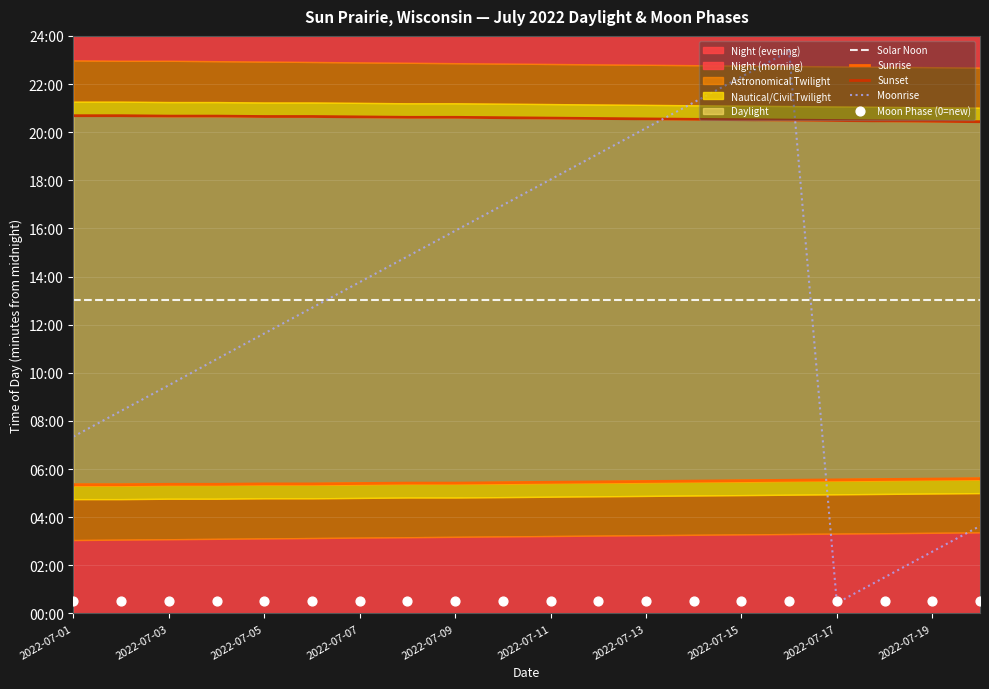

What is the total value across all series at 2022-07-11?

3135